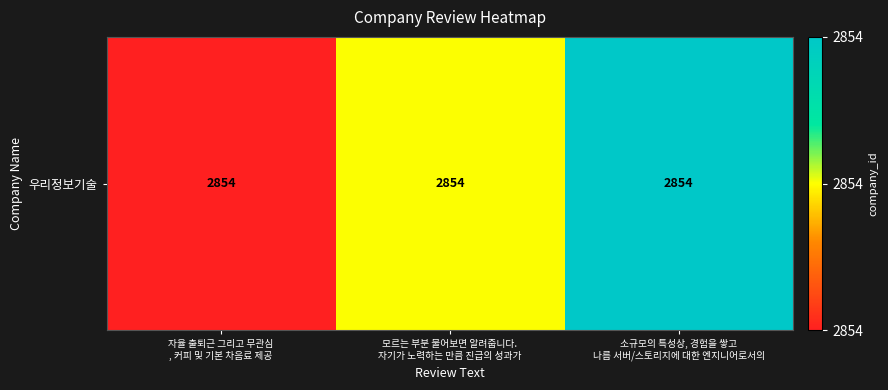

Which category has the lowest value across all series?

자율 출퇴근 그리고 무관심
, 커피 및 기본 차음료 제공